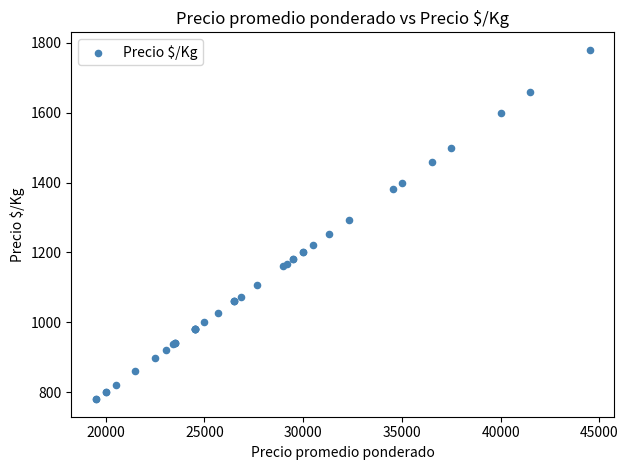

What Y value in the scatter plot is closest to 1280?

1292